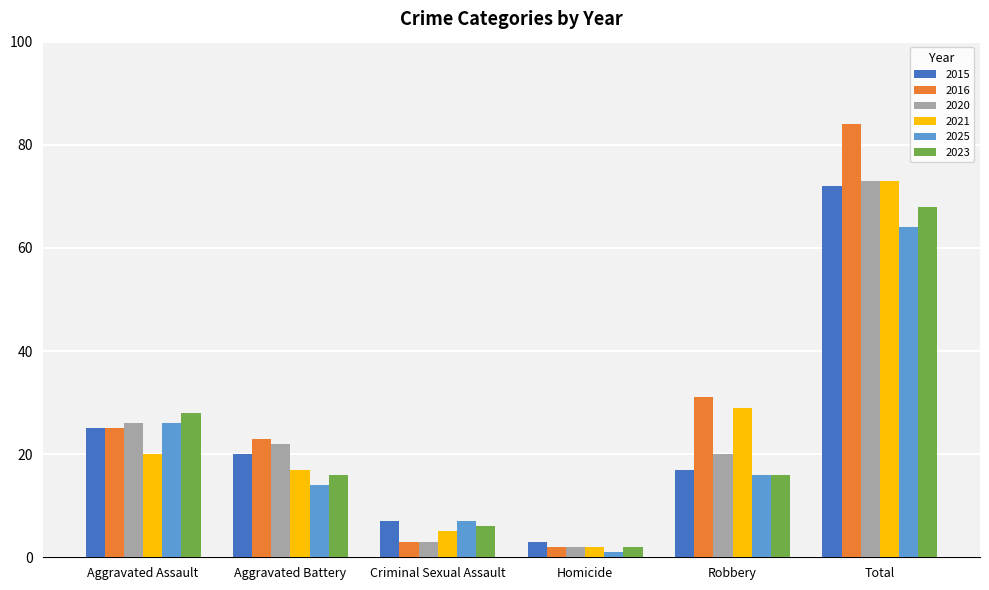

What is the total value across all series at Homicide?

12